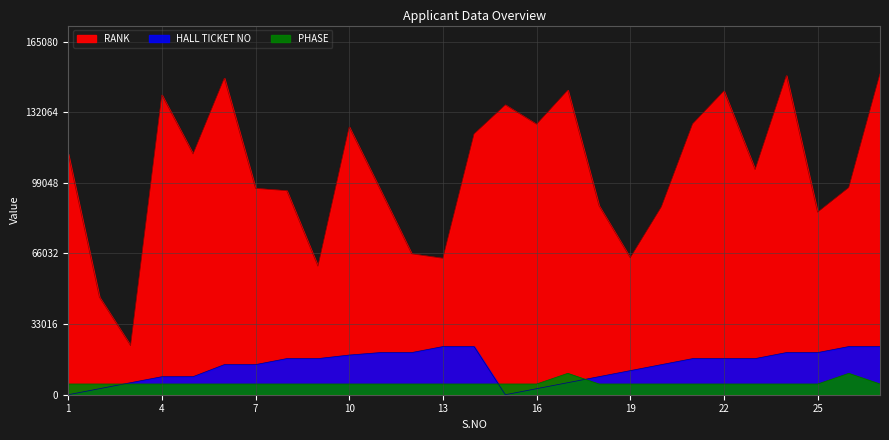

List the series in order of their peak value, highest first.

RANK, HALL TICKET NO, PHASE